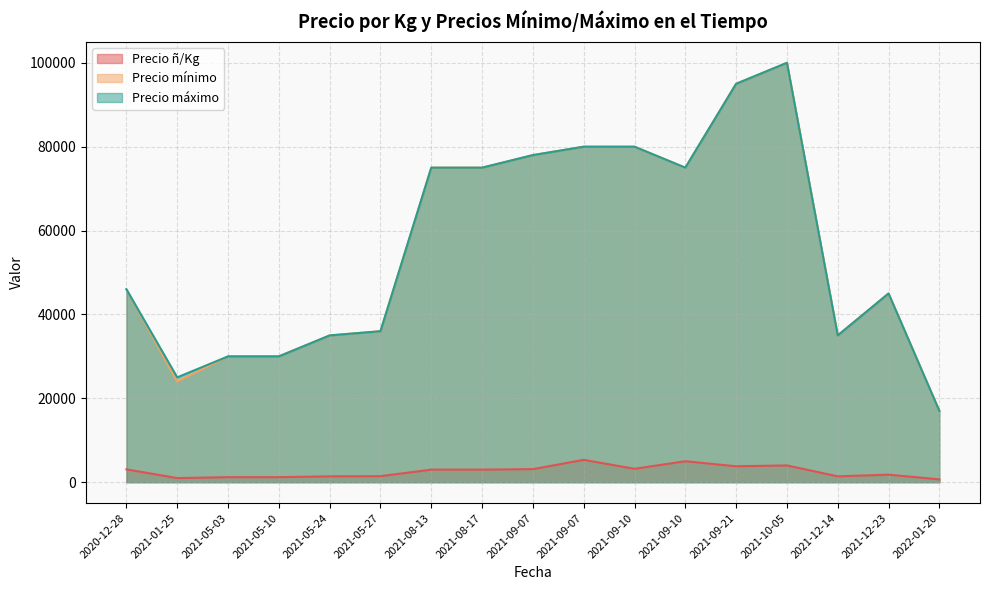

True or false: Precio ñ/Kg and Precio máximo cross at least once.

False